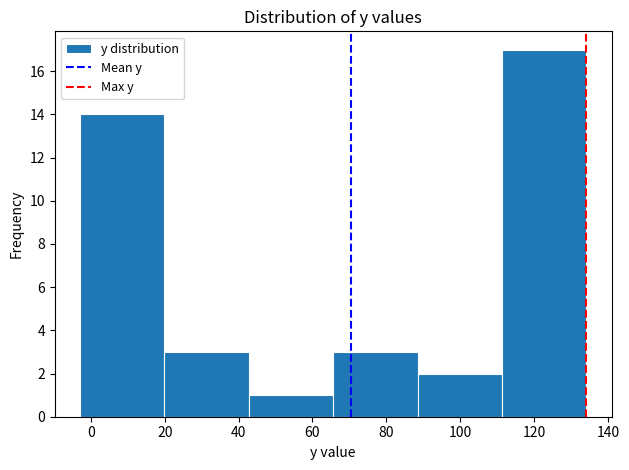

Reading left to right, transcribe this chart: for each bar, give the range it covers on the x-axis and its height. Neither the bar edges nor the heights are printed on the chart, so give them approximately, as read against the axes.

-2 to 20: 14
20 to 42: 3
42 to 66: 1
66 to 88: 3
88 to 112: 2
112 to 134: 17